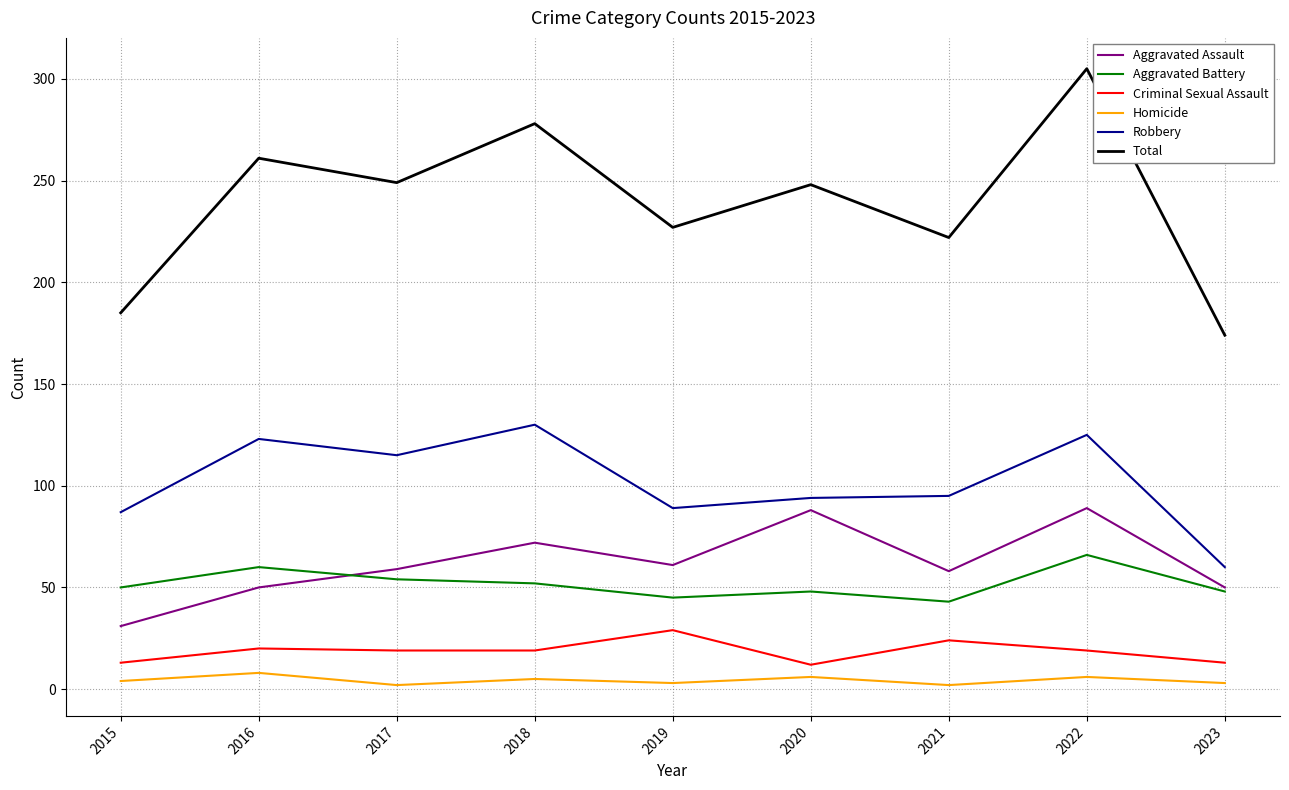

Is the value of Aggravated Assault at 2021 greater than the value of Homicide at 2018?

Yes